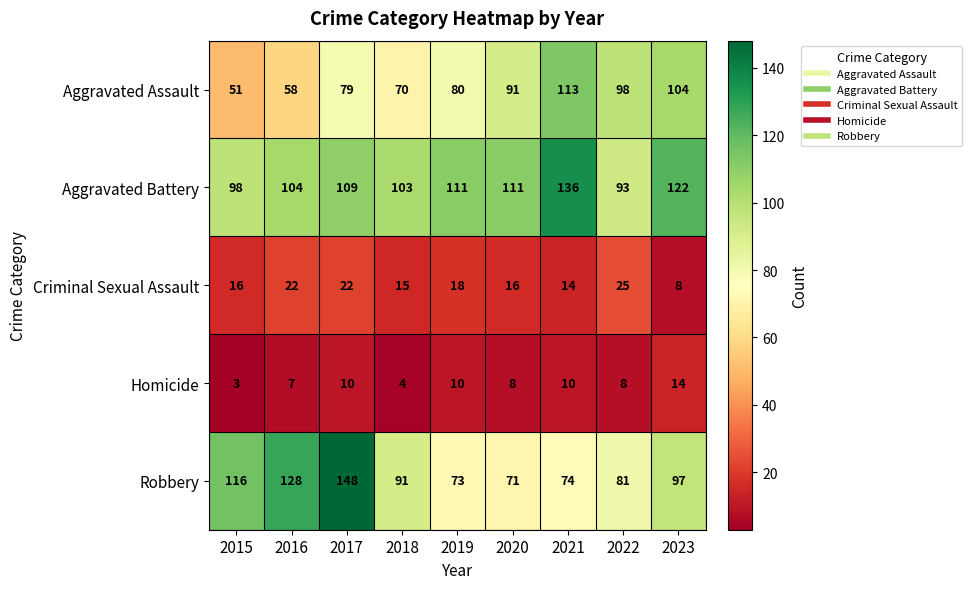

What is the maximum value shown in the chart?

148